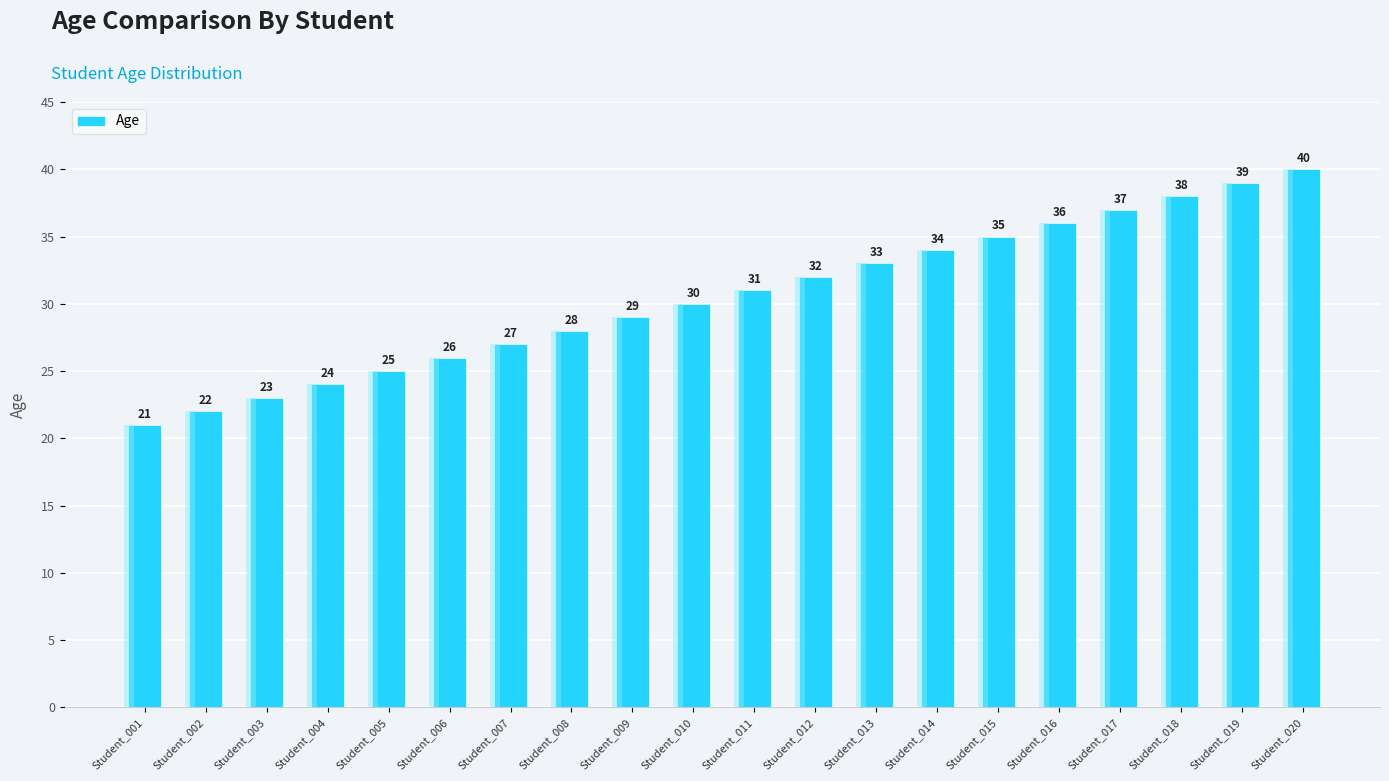

How many data points are less than 31?

10